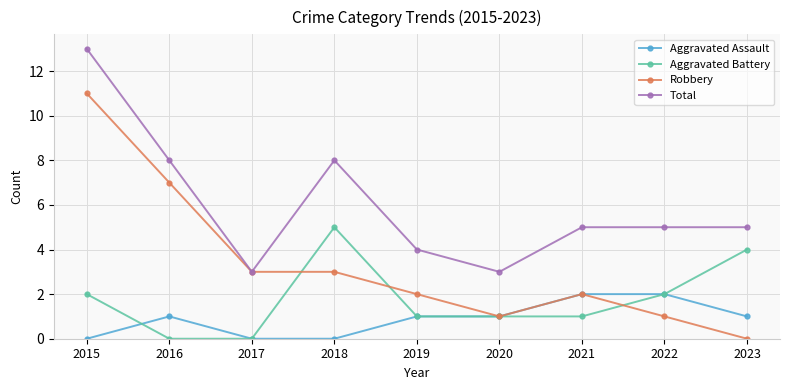

What is the highest value of the Total series?

13